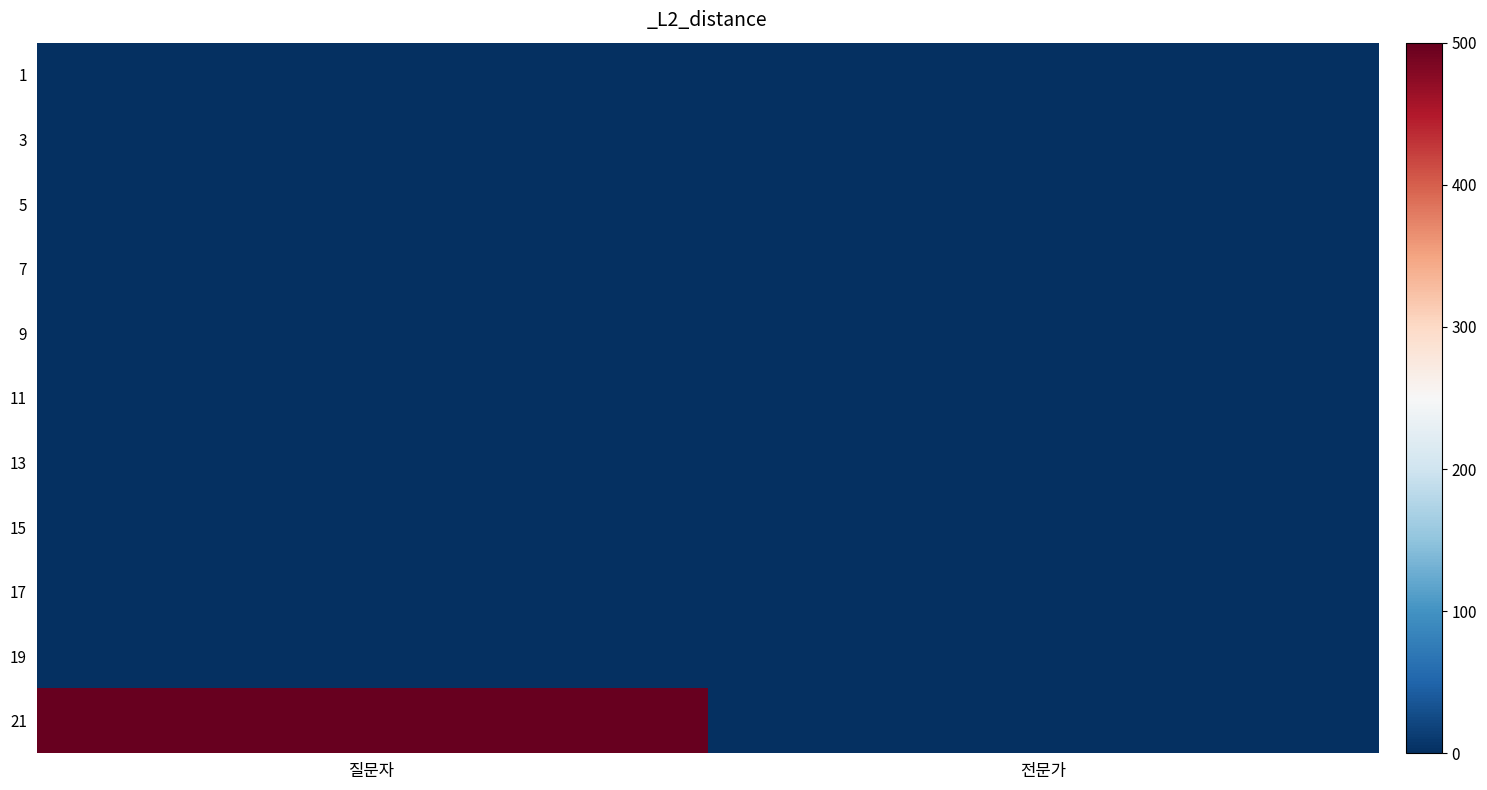

At 질문자, list the series in order from largest to smallest.

21, 1, 3, 5, 7, 9, 11, 13, 15, 17, 19